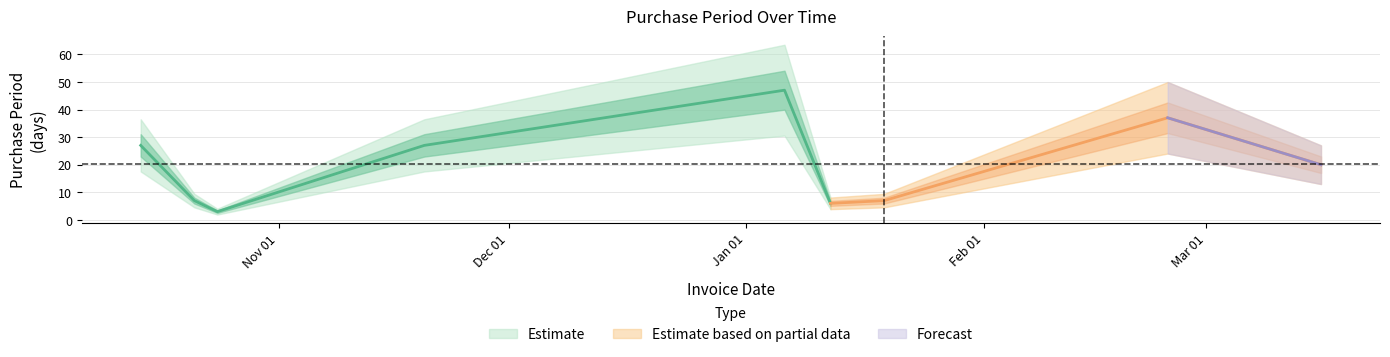

What is the label of the 9th point from the left?

2016-03-16